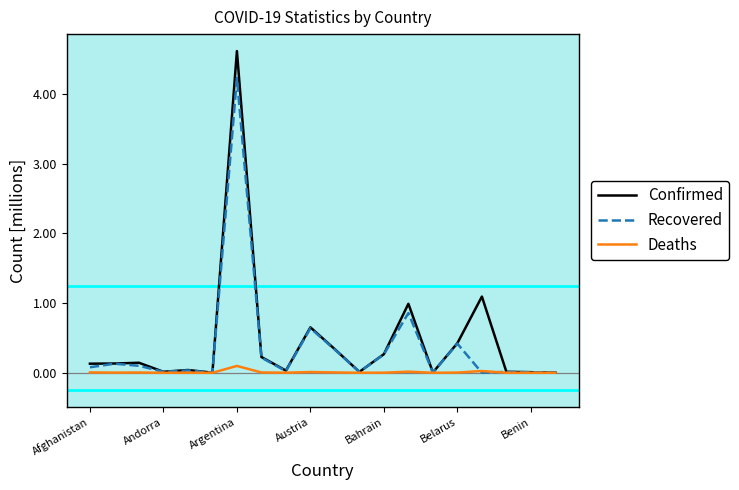

Which series has the largest range (max minus min)?

Confirmed